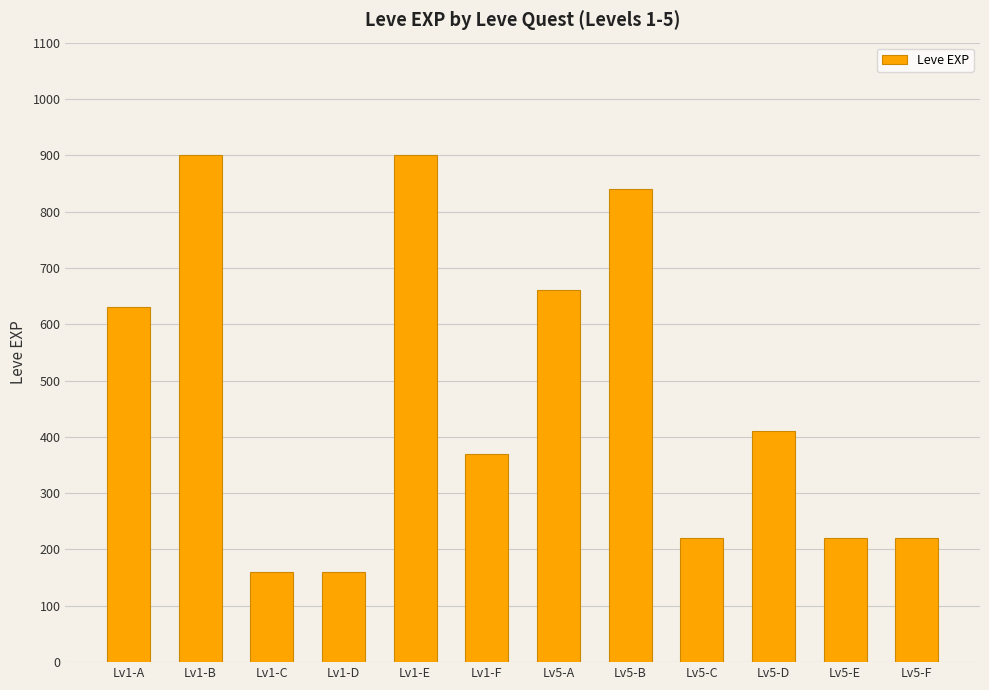

Reading left to right, list all the values displayed in this chart.

630	900	160	160	900	370	660	840	220	410	220	220